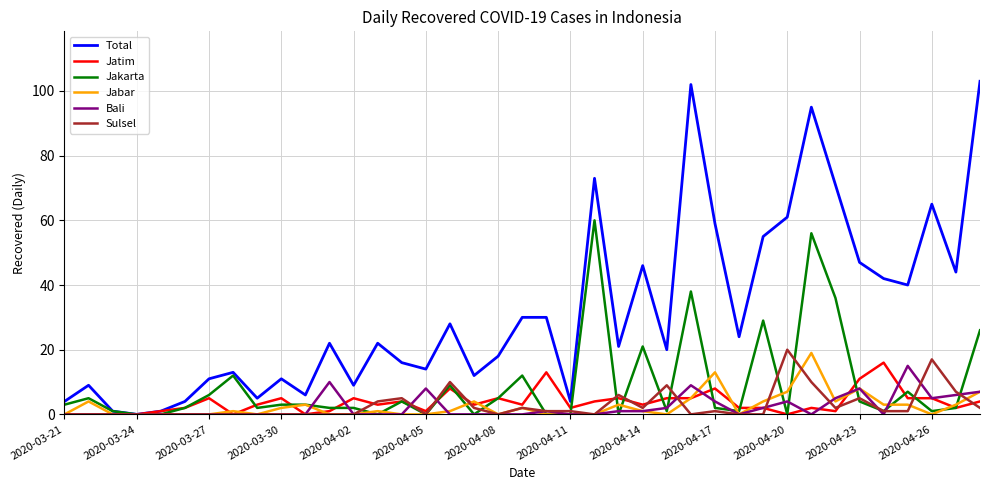

Which series has the largest range (max minus min)?

Total